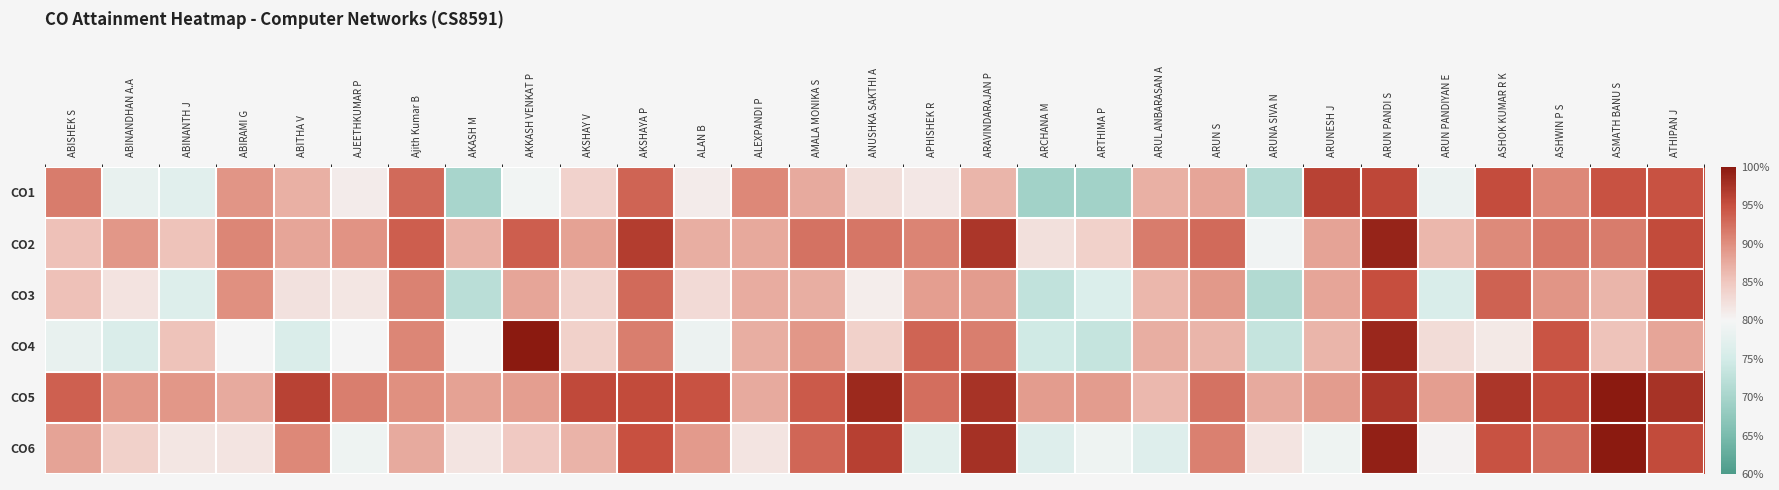

Reading left to right, what are all the values shown in this chart?

CO1: ABISHEK S=91.4	ABINANDHAN A.A=78.1	ABINANTH J=77.1	ABIRAMI G=89.5	ABITHA V=87.1	AJEETHKUMAR P=81.0	Ajith Kumar B=92.9	AKASH M=70.0	AKKASH VENKAT P=79.5	AKSHAY V=83.8	AKSHAYA P=93.3	ALAN B=81.0	ALEXPANDI P=90.5	AMALA MONIKA S=87.6	ANUSHKA SAKTHI A=82.4	APHISHEK R=81.4	ARAVINDARAJAN P=86.7	ARCHANA M=69.5	ARTHIMA P=69.5	ARUL ANBARASAN A=87.1	ARUN S=88.1	ARUNA SIVA N=71.4	ARUNESH J=96.2	ARUN PANDI S=95.7	ARUN PANDIYAN E=78.6	ASHOK KUMAR R K=95.2	ASHWIN P S=90.5	ASMATH BANU S=94.8	ATHIPAN J=94.8
CO2: ABISHEK S=85.5	ABINANDHAN A.A=89.2	ABINANTH J=85.4	ABIRAMI G=90.8	ABITHA V=88.0	AJEETHKUMAR P=89.7	Ajith Kumar B=93.9	AKASH M=86.9	AKKASH VENKAT P=93.9	AKSHAY V=88.4	AKSHAYA P=96.6	ALAN B=87.3	ALEXPANDI P=87.8	AMALA MONIKA S=92.3	ANUSHKA SAKTHI A=92.0	APHISHEK R=90.9	ARAVINDARAJAN P=97.3	ARCHANA M=82.2	ARTHIMA P=84.0	ARUL ANBARASAN A=91.4	ARUN S=92.9	ARUNA SIVA N=79.3	ARUNESH J=88.2	ARUN PANDI S=99.0	ARUN PANDIYAN E=86.4	ASHOK KUMAR R K=90.4	ASHWIN P S=91.9	ASMATH BANU S=91.5	ATHIPAN J=95.4
CO3: ABISHEK S=85.6	ABINANDHAN A.A=82.0	ABINANTH J=76.6	ABIRAMI G=89.9	ABITHA V=82.2	AJEETHKUMAR P=81.6	Ajith Kumar B=91.0	AKASH M=72.1	AKKASH VENKAT P=88.1	AKSHAY V=83.6	AKSHAYA P=93.0	ALAN B=82.9	ALEXPANDI P=87.4	AMALA MONIKA S=87.2	ANUSHKA SAKTHI A=80.9	APHISHEK R=88.6	ARAVINDARAJAN P=88.8	ARCHANA M=73.0	ARTHIMA P=76.2	ARUL ANBARASAN A=86.5	ARUN S=89.2	ARUNA SIVA N=71.2	ARUNESH J=88.1	ARUN PANDI S=95.1	ARUN PANDIYAN E=75.8	ASHOK KUMAR R K=93.5	ASHWIN P S=89.5	ASMATH BANU S=86.6	ATHIPAN J=95.7
CO4: ABISHEK S=78.0	ABINANDHAN A.A=76.0	ABINANTH J=85.3	ABIRAMI G=80.0	ABITHA V=76.0	AJEETHKUMAR P=80.0	Ajith Kumar B=90.7	AKASH M=80.0	AKKASH VENKAT P=100.0	AKSHAY V=84.0	AKSHAYA P=91.3	ALAN B=78.7	ALEXPANDI P=87.3	AMALA MONIKA S=89.3	ANUSHKA SAKTHI A=84.0	APHISHEK R=93.3	ARAVINDARAJAN P=91.3	ARCHANA M=74.7	ARTHIMA P=73.3	ARUL ANBARASAN A=87.3	ARUN S=86.7	ARUNA SIVA N=73.3	ARUNESH J=86.7	ARUN PANDI S=98.7	ARUN PANDIYAN E=82.7	ASHOK KUMAR R K=81.3	ASHWIN P S=94.7	ASMATH BANU S=85.3	ATHIPAN J=88.0
CO5: ABISHEK S=93.6	ABINANDHAN A.A=89.3	ABINANTH J=89.3	ABIRAMI G=87.5	ABITHA V=96.1	AJEETHKUMAR P=91.3	Ajith Kumar B=89.9	AKASH M=88.4	AKKASH VENKAT P=88.7	AKSHAY V=95.5	AKSHAYA P=95.4	ALAN B=94.8	ALEXPANDI P=87.5	AMALA MONIKA S=94.1	ANUSHKA SAKTHI A=98.5	APHISHEK R=92.5	ARAVINDARAJAN P=97.5	ARCHANA M=88.8	ARTHIMA P=88.8	ARUL ANBARASAN A=86.3	ARUN S=92.3	ARUNA SIVA N=87.5	ARUNESH J=88.8	ARUN PANDI S=97.2	ARUN PANDIYAN E=88.7	ASHOK KUMAR R K=97.2	ASHWIN P S=95.4	ASMATH BANU S=100.0	ATHIPAN J=97.5
CO6: ABISHEK S=88.3	ABINANDHAN A.A=83.9	ABINANTH J=81.6	ABIRAMI G=81.8	ABITHA V=90.5	AJEETHKUMAR P=78.9	Ajith Kumar B=87.6	AKASH M=81.7	AKKASH VENKAT P=84.7	AKSHAY V=86.8	AKSHAYA P=94.9	ALAN B=88.9	ALEXPANDI P=81.8	AMALA MONIKA S=93.3	ANUSHKA SAKTHI A=96.4	APHISHEK R=77.3	ARAVINDARAJAN P=97.7	ARCHANA M=76.6	ARTHIMA P=78.9	ARUL ANBARASAN A=76.6	ARUN S=91.2	ARUNA SIVA N=81.8	ARUNESH J=78.9	ARUN PANDI S=99.3	ARUN PANDIYAN E=80.2	ASHOK KUMAR R K=94.7	ASHWIN P S=92.6	ASMATH BANU S=100.0	ATHIPAN J=95.5